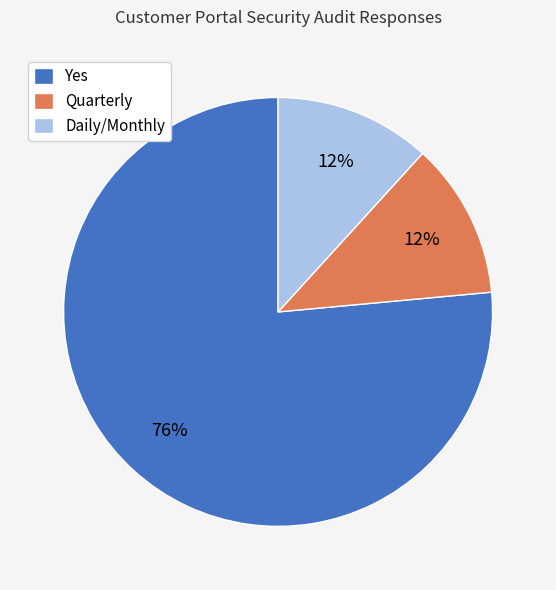

How many slices are in this pie chart?

3